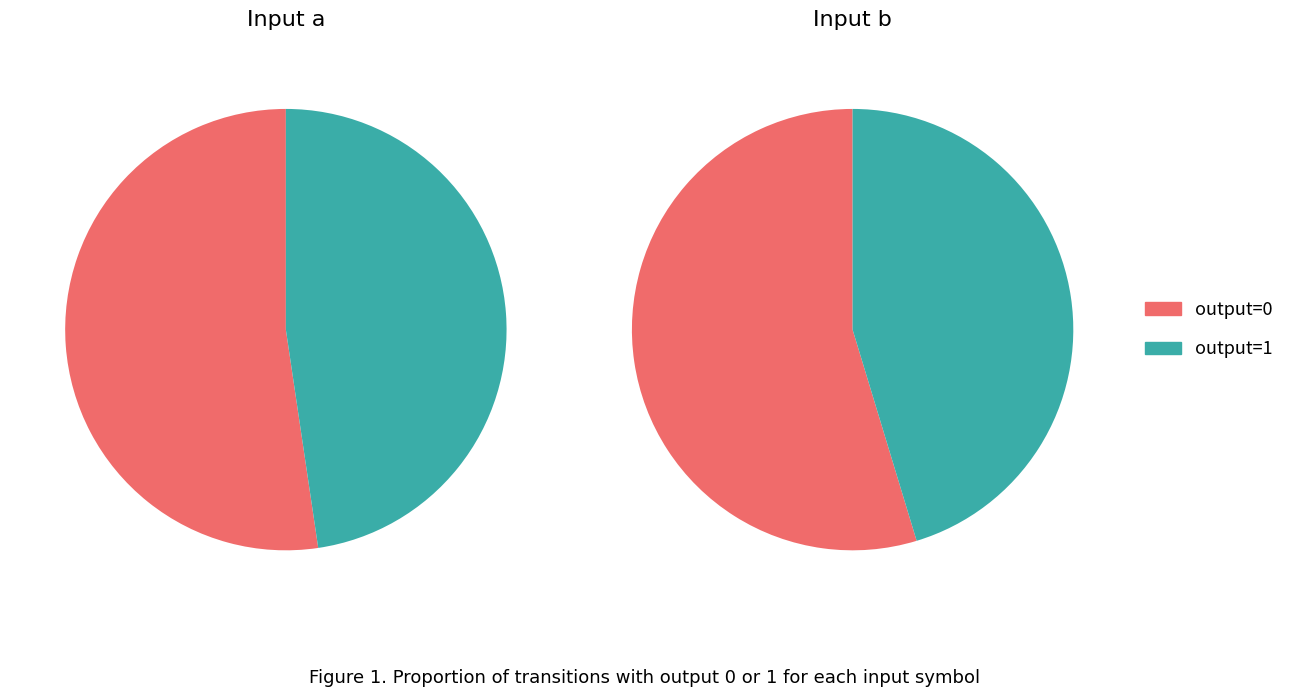

How many segments does this pie chart have?

2